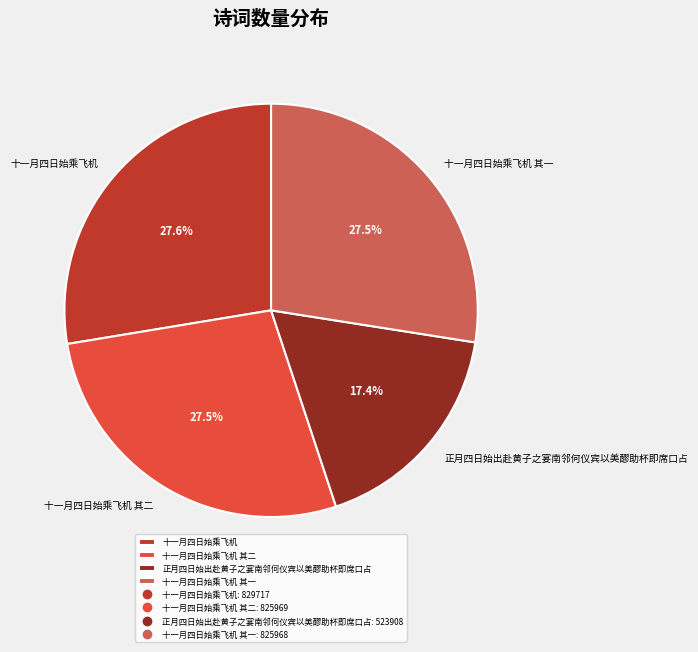

Is the sum of 正月四日始出赴黄子之宴南邻何仪宾以美醪助杯即席口占 and 十一月四日始乘飞机 其二 greater than half?

No